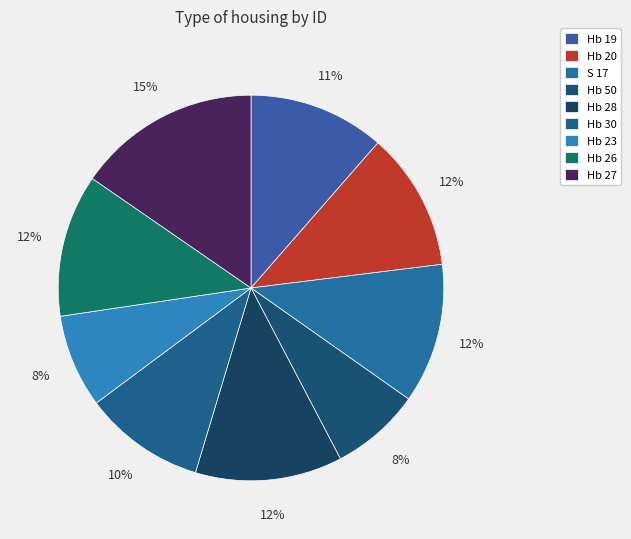

Does any single category account for the majority?

No